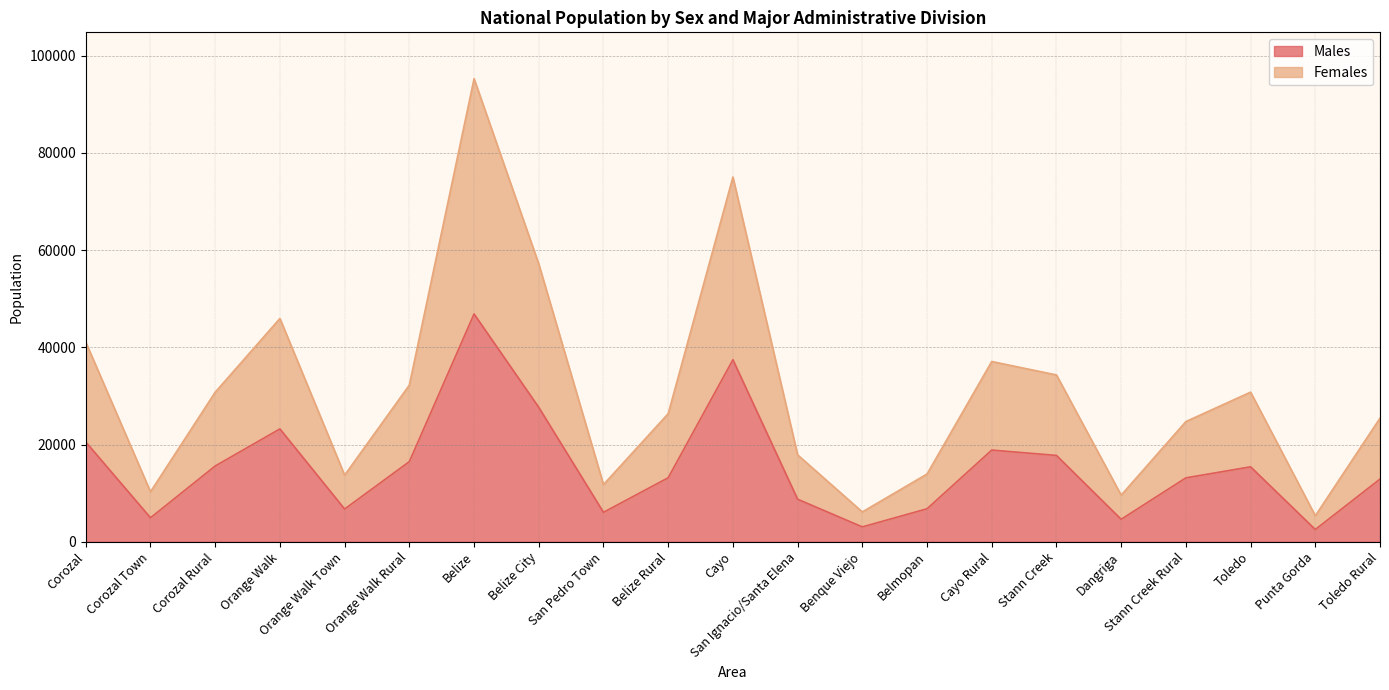

True or false: Males and Females intersect in this chart.

False